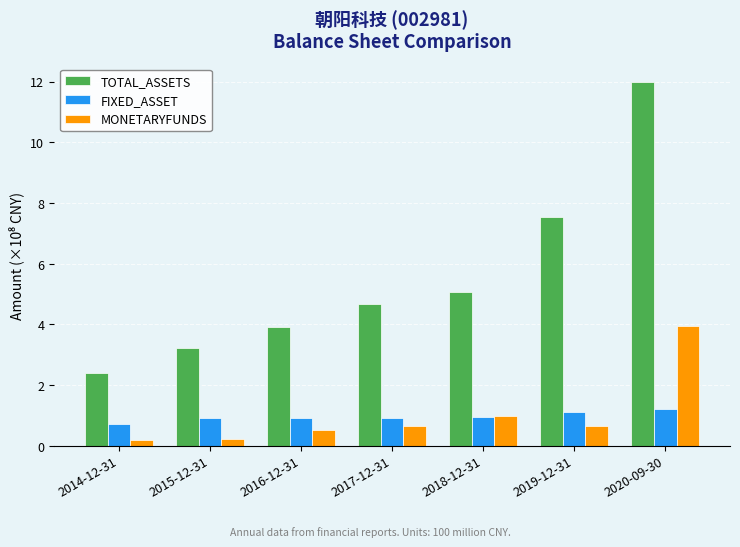

Is it true that FIXED_ASSET equals 0.9 at 2018-12-31?

True